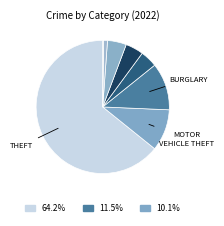

Rank the categories by value from highest to lowest.

Theft, Burglary, Motor Vehicle Theft, Aggravated Battery, Aggravated Assault, Robbery, Criminal Sexual Assault, Homicide, Arson